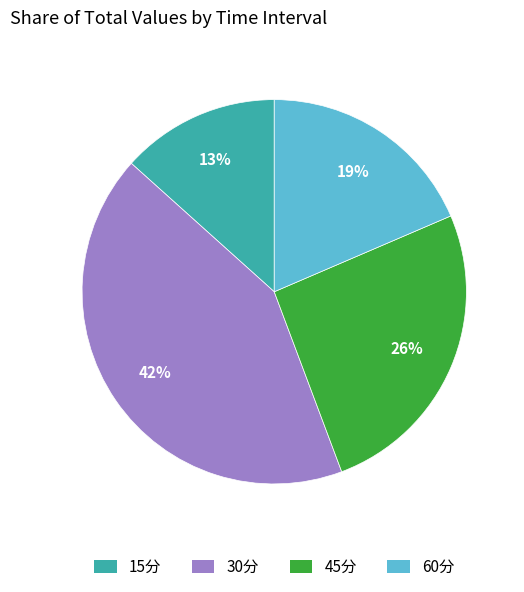

True or false: 60分 accounts for 19% of the total.

True